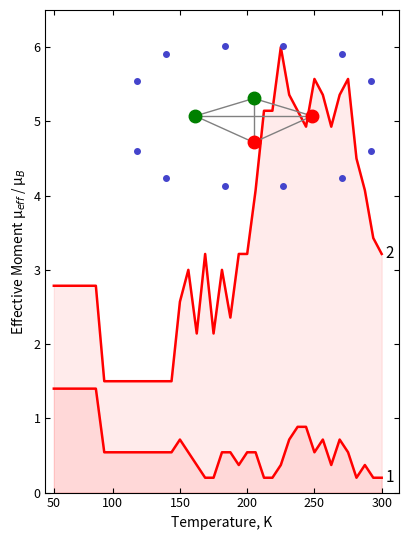

Reading right to left, what are all the values shown in this chart?

Fréquence Cardiaque (bpm): 3.2	3.4	4.1	4.5	5.6	5.4	4.9	5.4	5.6	4.9	5.1	5.4	6.0	5.1	5.1	4.1	3.2	3.2	2.4	3.0	2.1	3.2	2.1	3.0	2.6	1.5	1.5	1.5	1.5	1.5	1.5	1.5	1.5	1.5	2.8	2.8	2.8	2.8	2.8	2.8
Saturation en Oxygène (%): 0.2	0.2	0.4	0.2	0.5	0.7	0.4	0.7	0.5	0.9	0.9	0.7	0.4	0.2	0.2	0.5	0.5	0.4	0.5	0.5	0.2	0.2	0.4	0.5	0.7	0.5	0.5	0.5	0.5	0.5	0.5	0.5	0.5	0.5	1.4	1.4	1.4	1.4	1.4	1.4